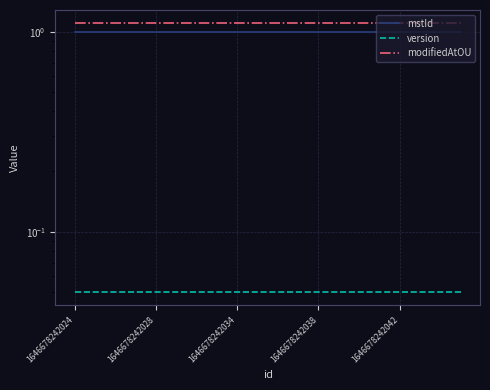

Which series has the largest total across all categories?

modifiedAtOU